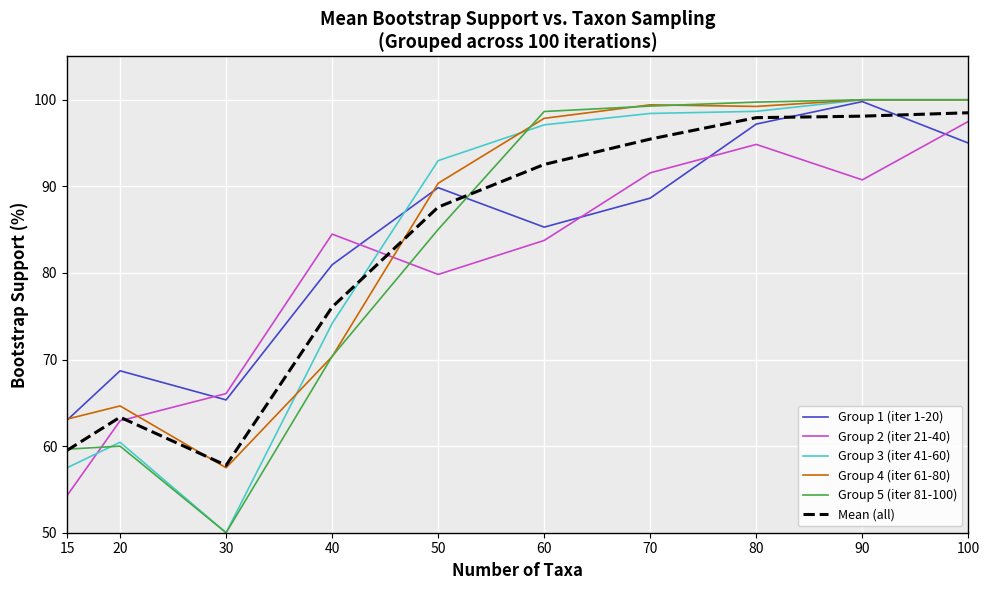

Count the number of data series in this chart.

6